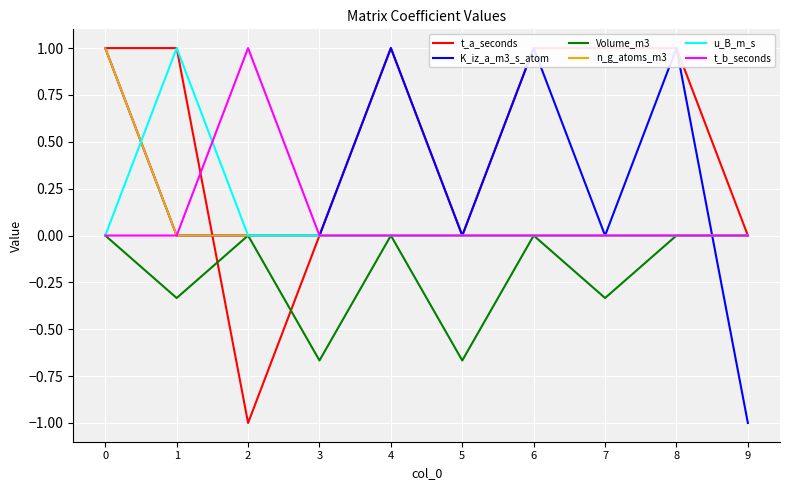

The value of t_b_seconds at 6 is 0.5. True or false?

False